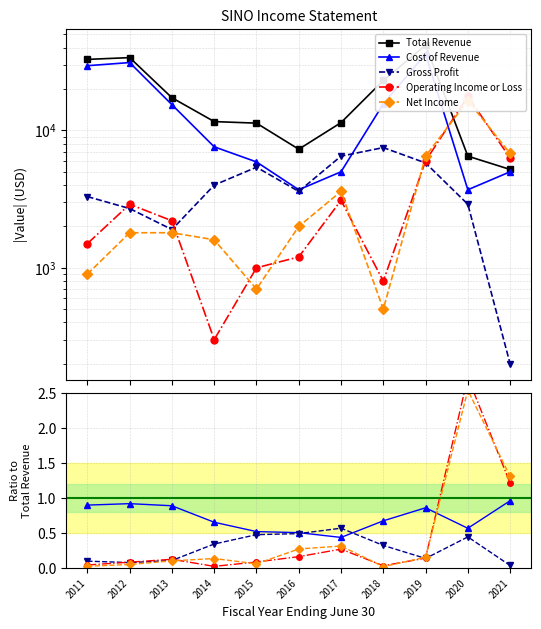

In Operating Income or Loss, how many points are higher than both neighbors (excluding endpoints)?

3